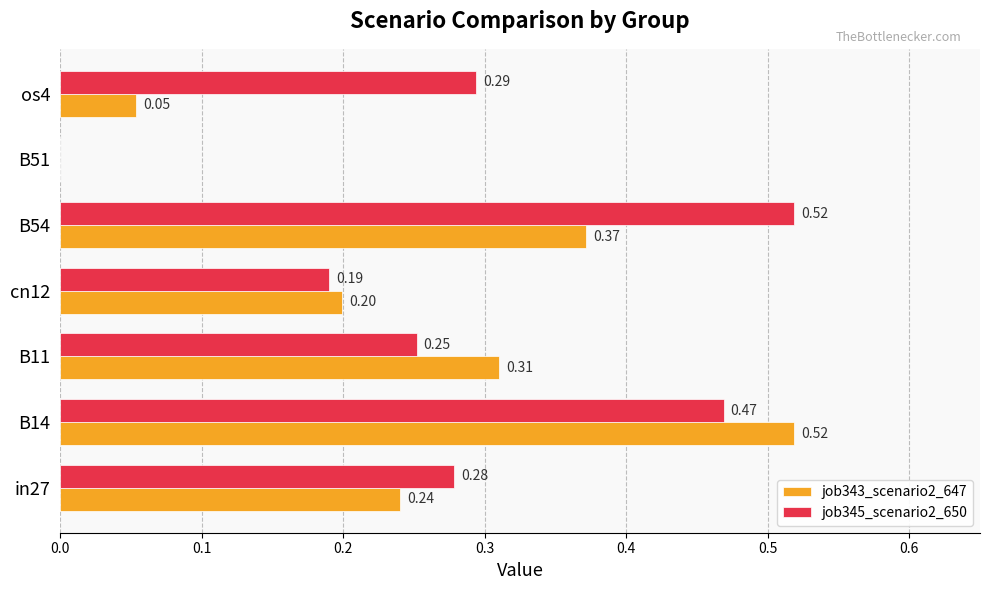

Between B54 and B51, which series saw the biggest shift?

job345_scenario2_650